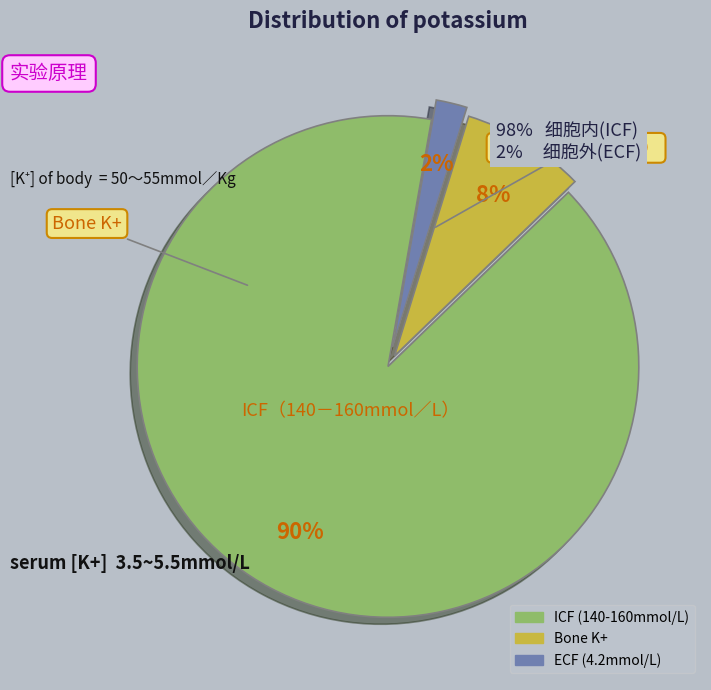

Is there a majority slice in this chart?

Yes